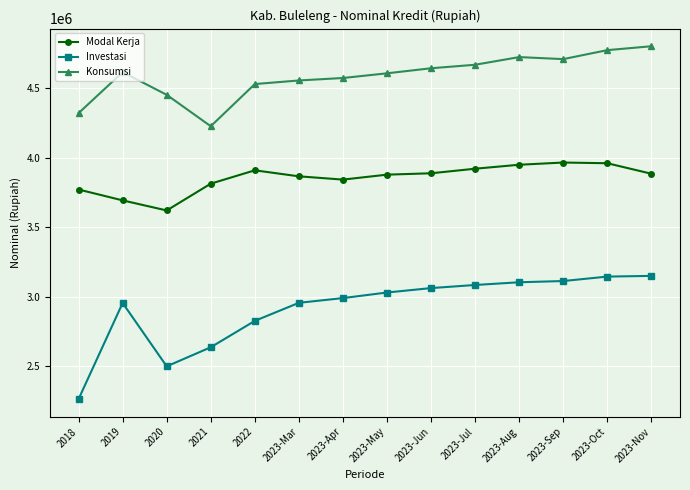

Is it true that Konsumsi equals 2270456.0 at 2023-Jun?

False